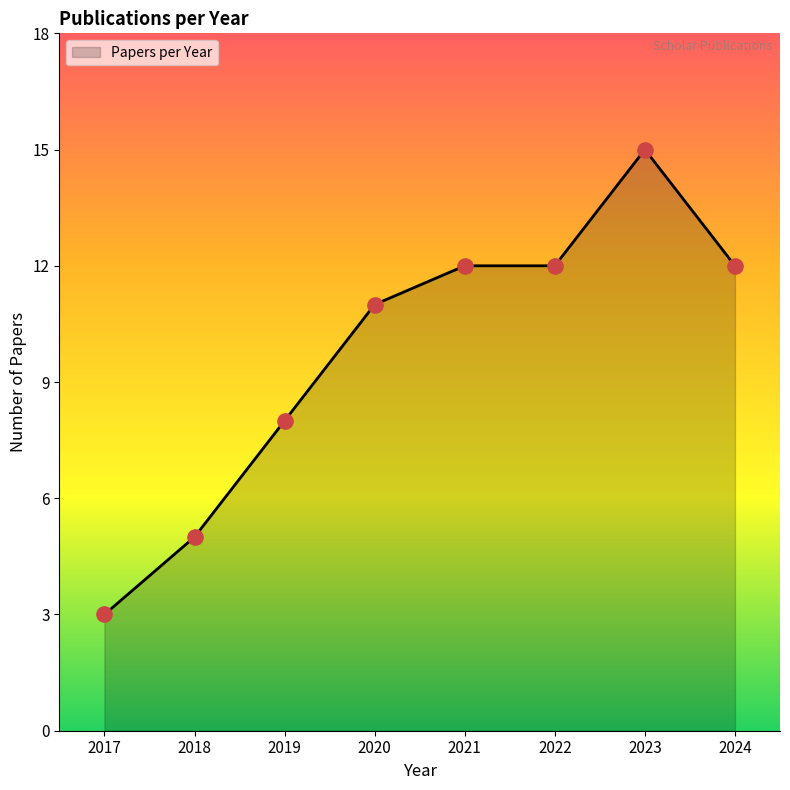

What is the change in value from 2018 to 2020?

+6